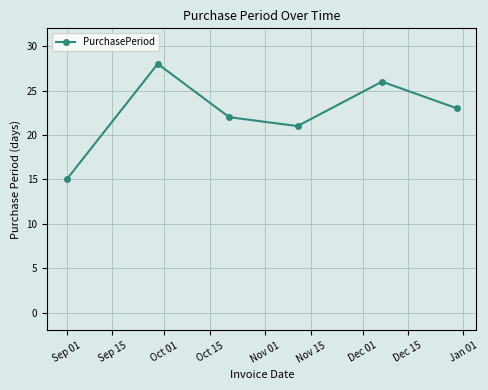

What is the minimum value shown in the chart?

15